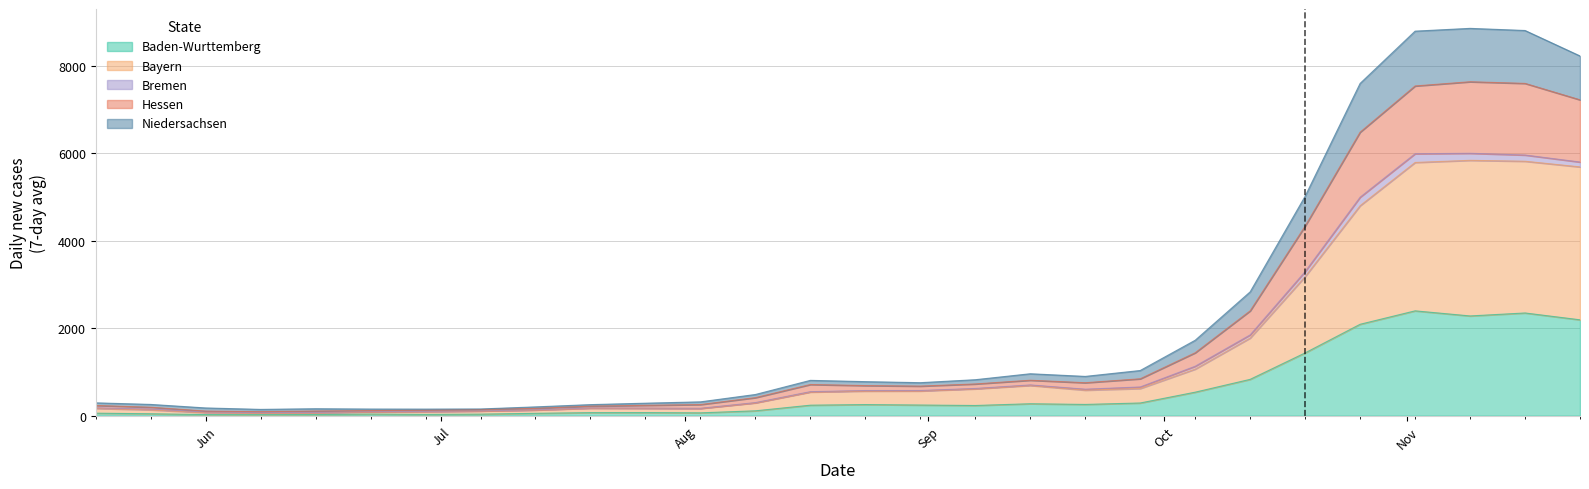

What is the highest value of the Baden-Wurttemberg series?

2395.6